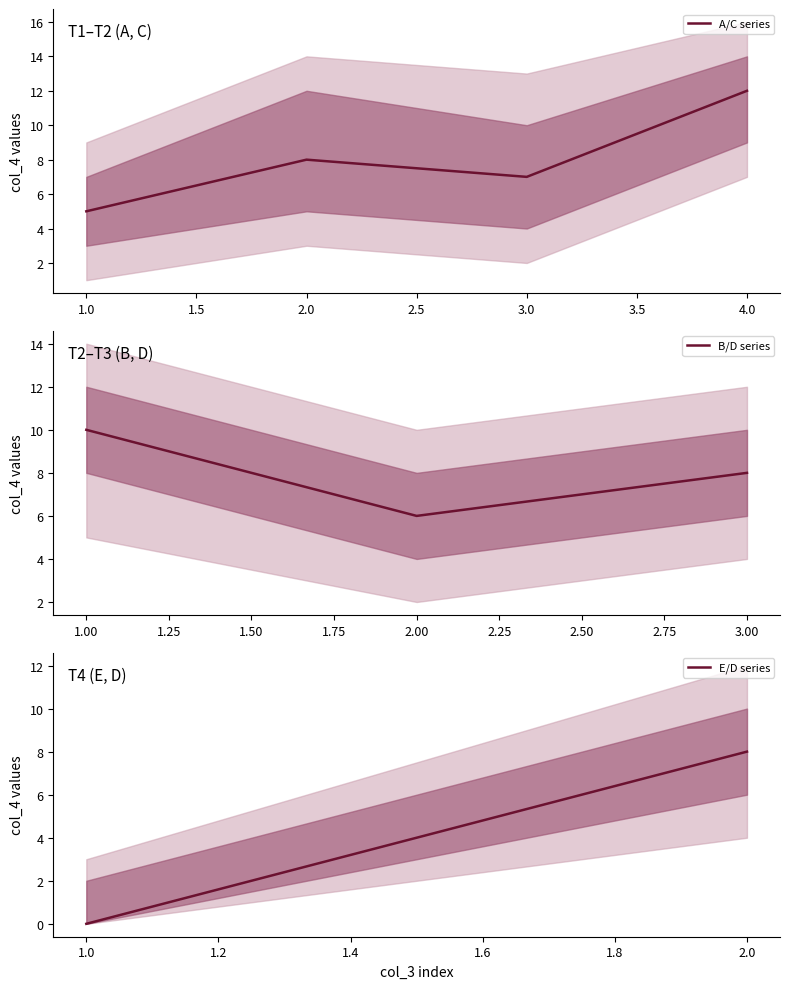

At which category does A/C series reach its first local peak?

2.0